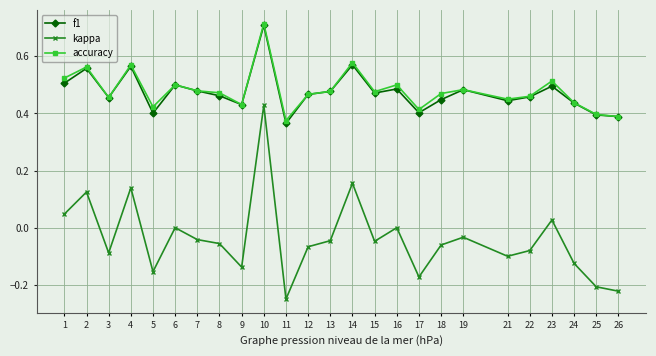

At which category is the sum across all series the highest?

10